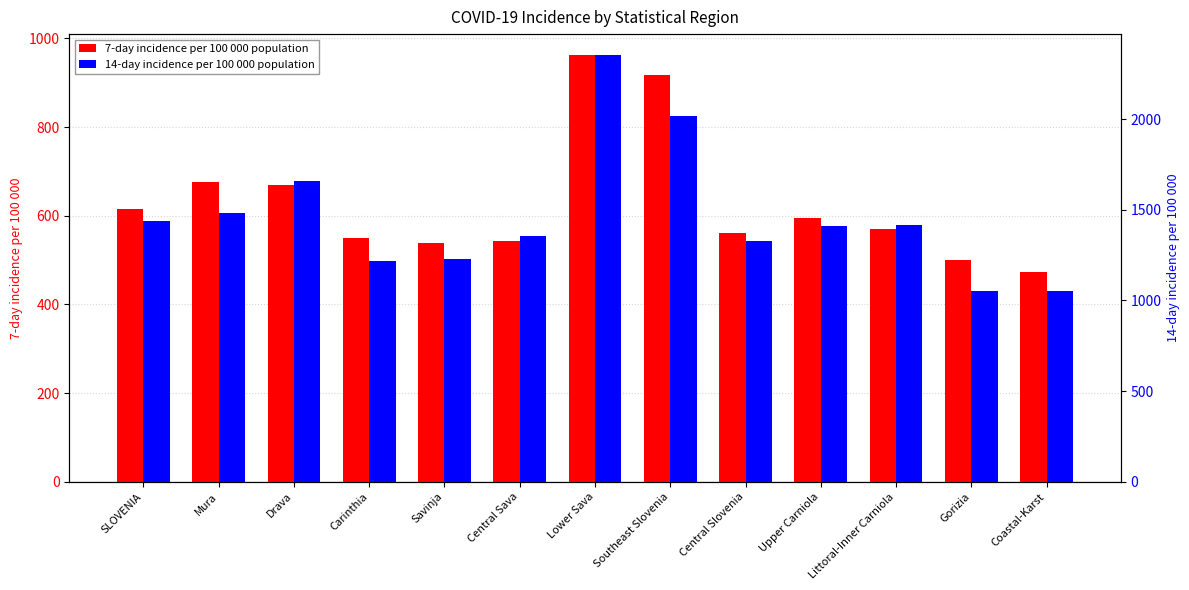

Reading left to right, transcribe all the data shown in this chart.

7-day incidence per 100 000 population: SLOVENIA=614.5	Mura=675.5	Drava=668.9	Carinthia=549.3	Savinja=538.0	Central Sava=541.9	Lower Sava=961.4	Southeast Slovenia=918.3	Central Slovenia=560.3	Upper Carniola=595.1	Littoral-Inner Carniola=569.0	Gorizia=500.3	Coastal-Karst=472.2
14-day incidence per 100 000 population: SLOVENIA=1437.4	Mura=1482.7	Drava=1658.9	Carinthia=1218.9	Savinja=1230.6	Central Sava=1356.5	Lower Sava=2350.9	Southeast Slovenia=2016.8	Central Slovenia=1329.8	Upper Carniola=1408.5	Littoral-Inner Carniola=1417.7	Gorizia=1053.8	Coastal-Karst=1050.8